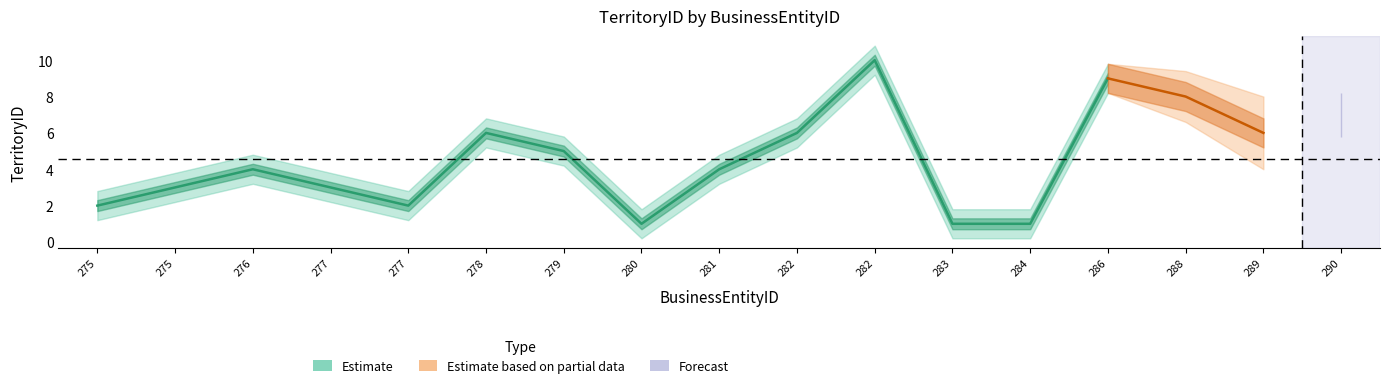

Which series has the largest total across all categories?

Estimate_upper